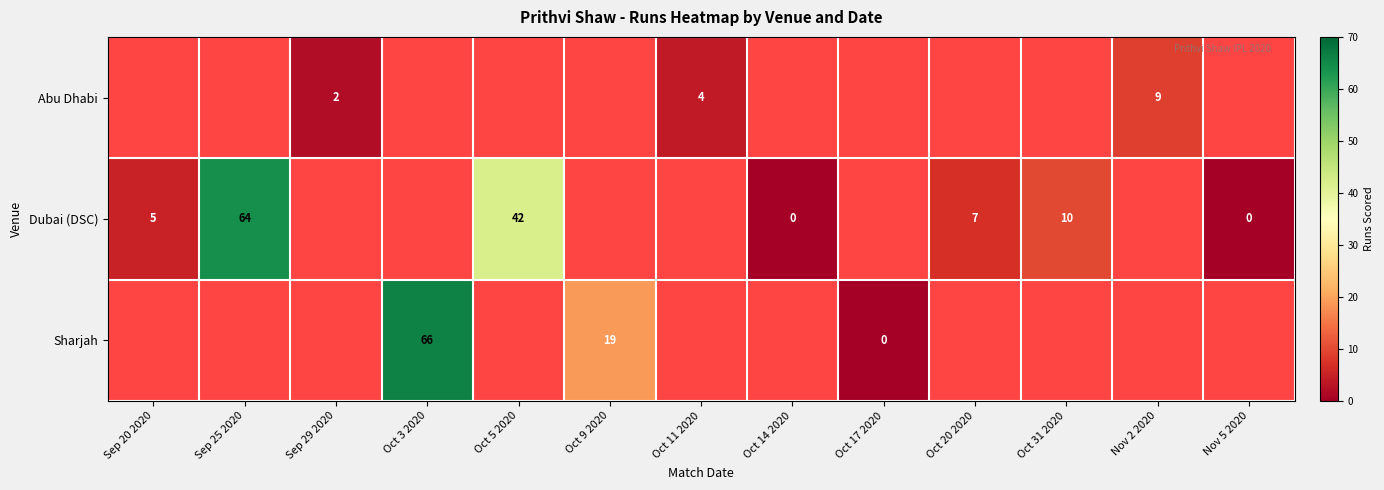

True or false: Dubai (DSC) has a value of 32 at Sep 25 2020.

False